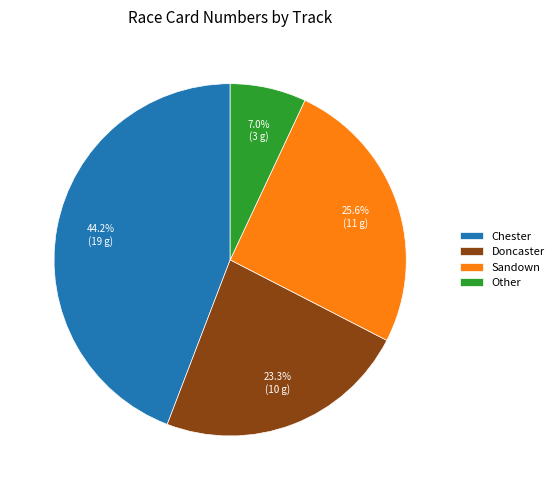

What percentage is NOT represented by Chester?

55.8%